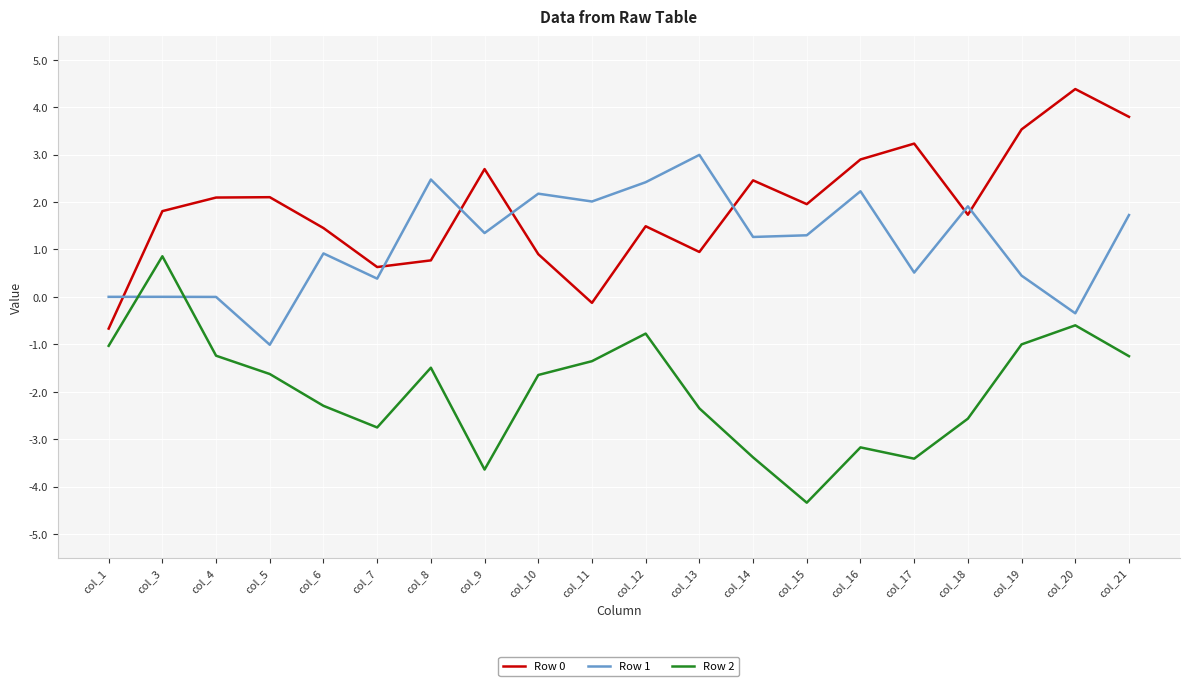

True or false: Row 2 has a value of -1.0 at col_19.

True